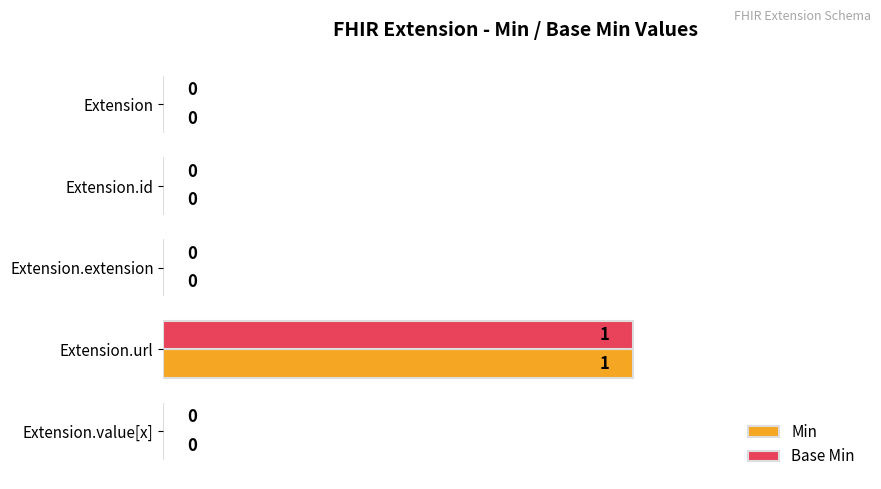

At which category is the sum across all series the highest?

Extension.url